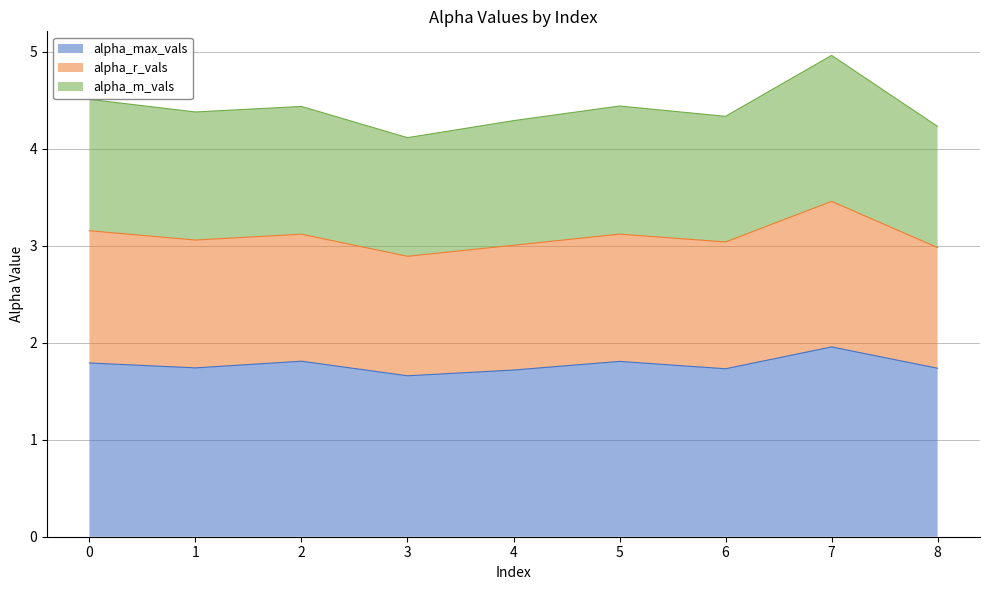

At 5, list the series in order from smallest to largest.

alpha_max_vals, alpha_m_vals, alpha_r_vals